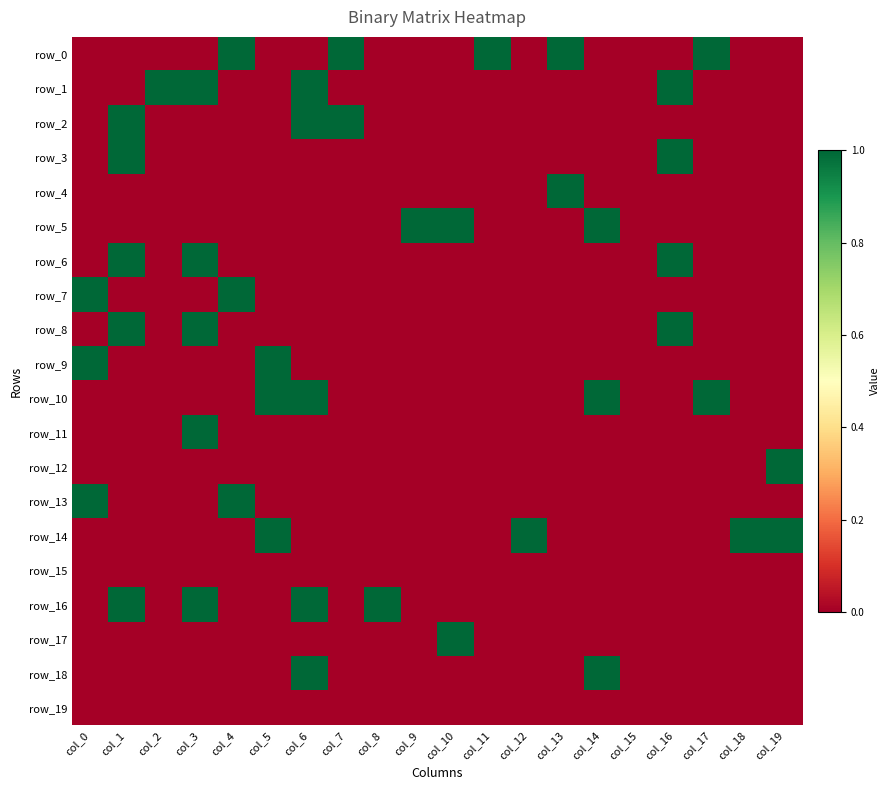

Between col_11 and col_13, which series saw the biggest shift?

row_4